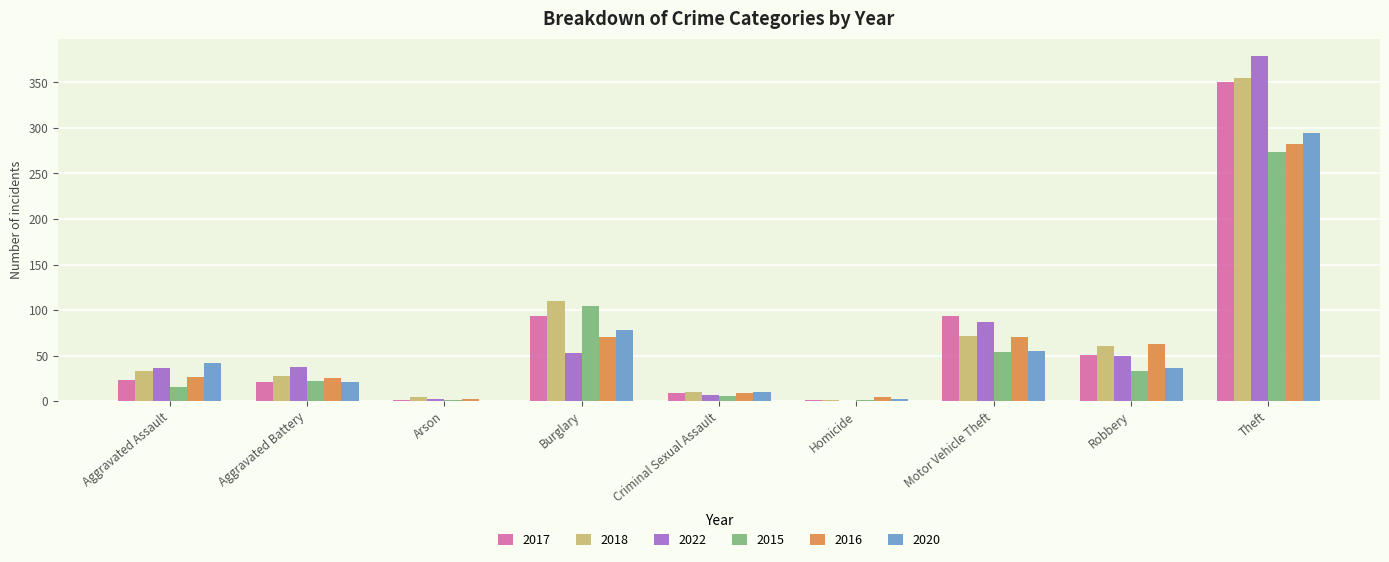

Is the value of 2018 at Theft greater than the value of 2015 at Robbery?

Yes